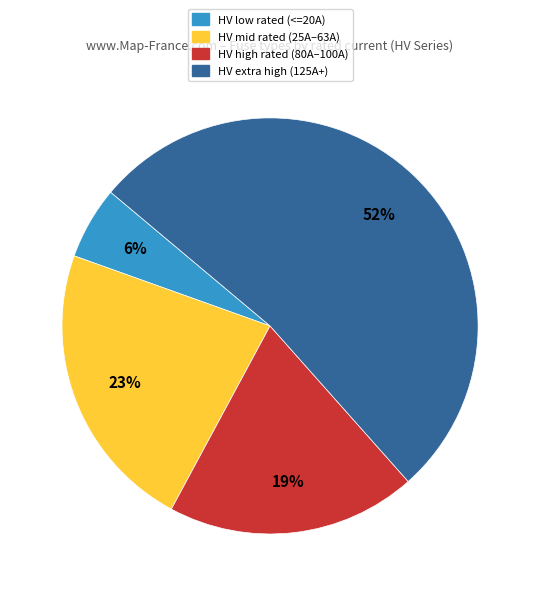

Is there a majority slice in this chart?

Yes